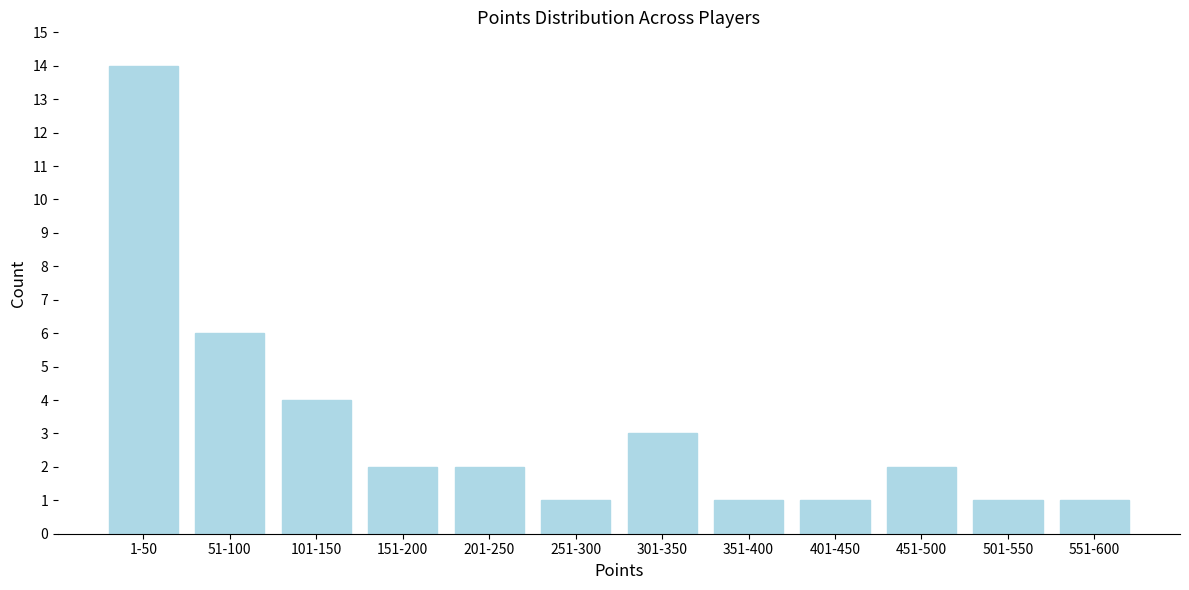

Reading right to left, extract all data points from this chart.

551-600=1	501-550=1	451-500=2	401-450=1	351-400=1	301-350=3	251-300=1	201-250=2	151-200=2	101-150=4	51-100=6	1-50=14